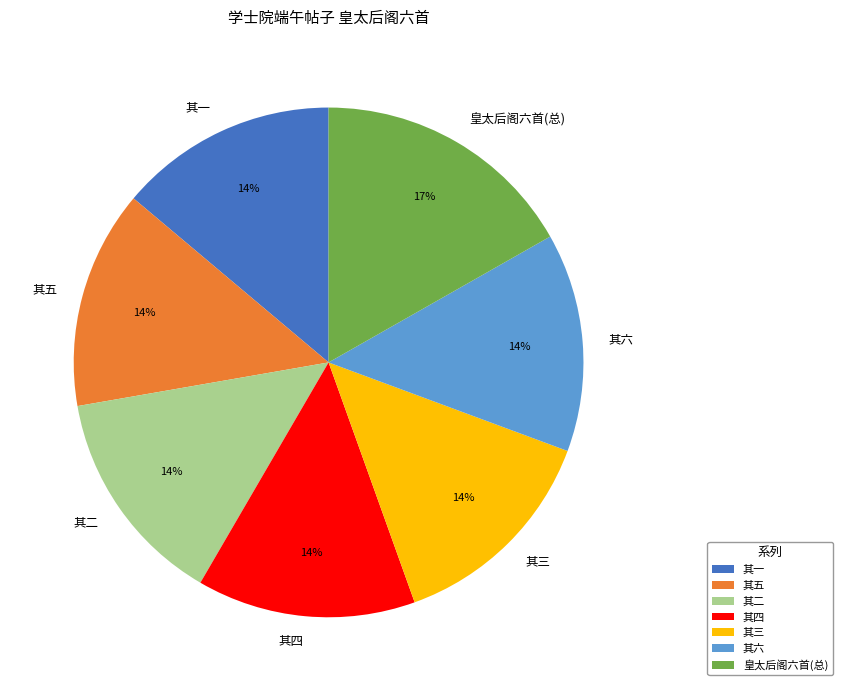

Is it true that 皇太后阁六首(总) is 17% of the pie?

True